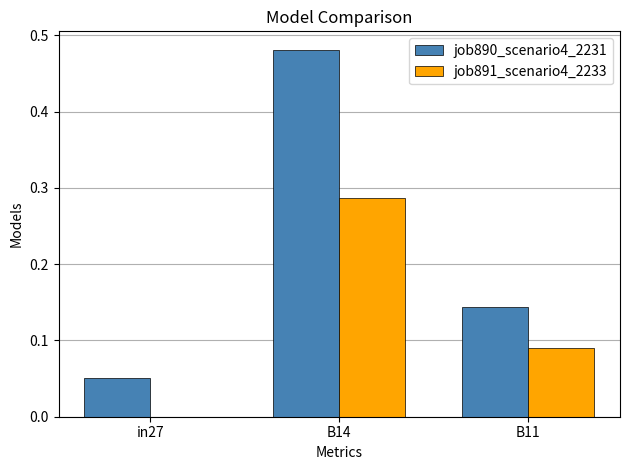

What are all the series names shown in the legend?

job890_scenario4_2231, job891_scenario4_2233